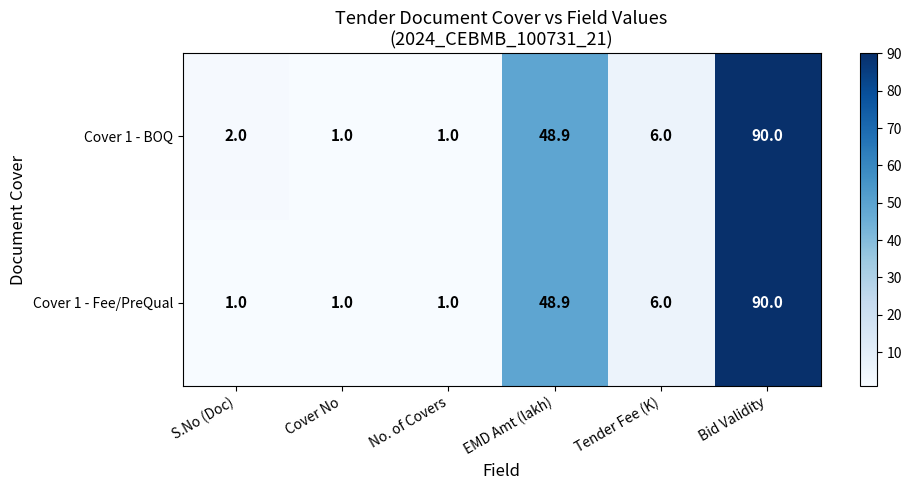

How many distinct data groups are displayed?

2